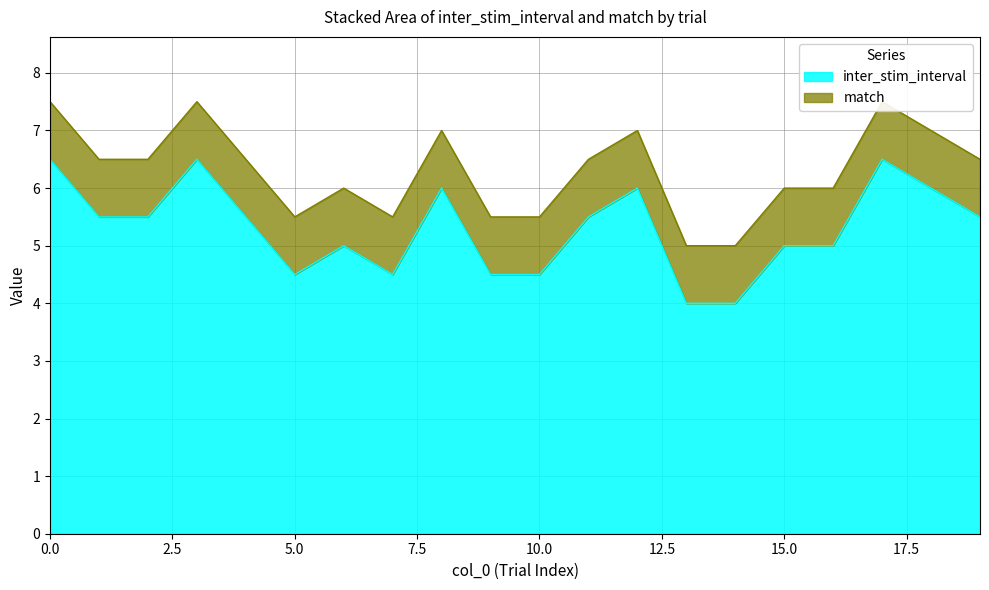

Approximately how many times larger is the value at 9 compared to 7?

1.0